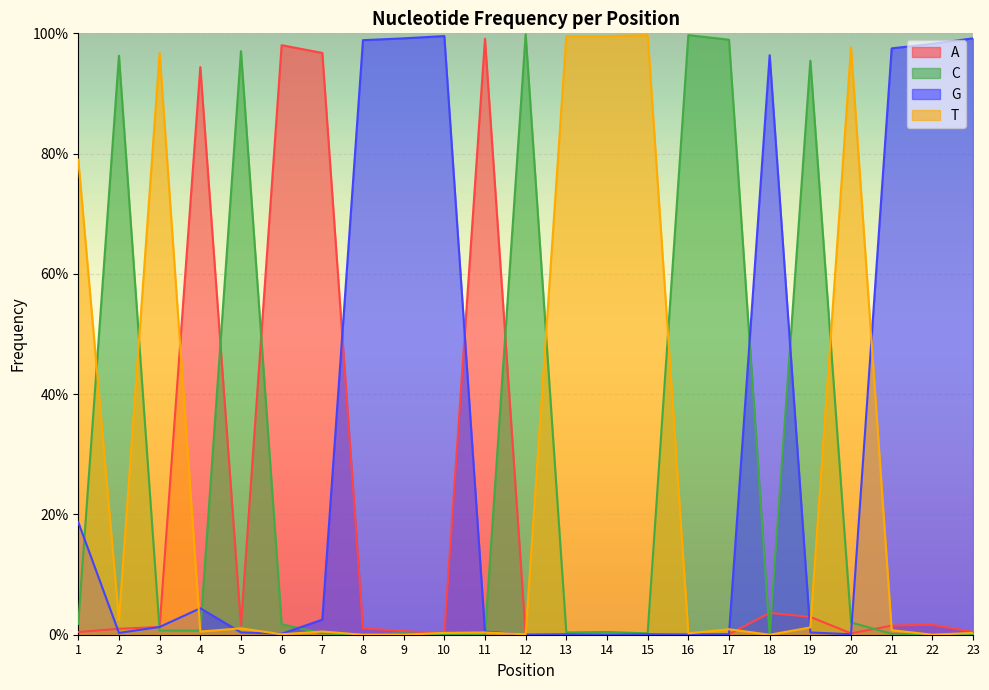

Is it true that C equals 0.0 at 21?

False